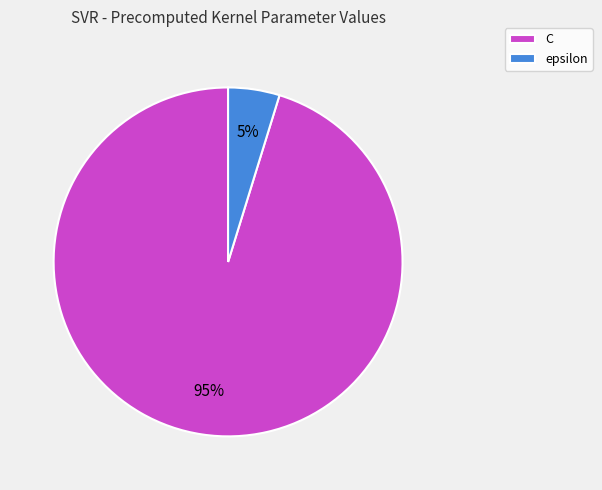

Rank the categories by value from highest to lowest.

C, epsilon